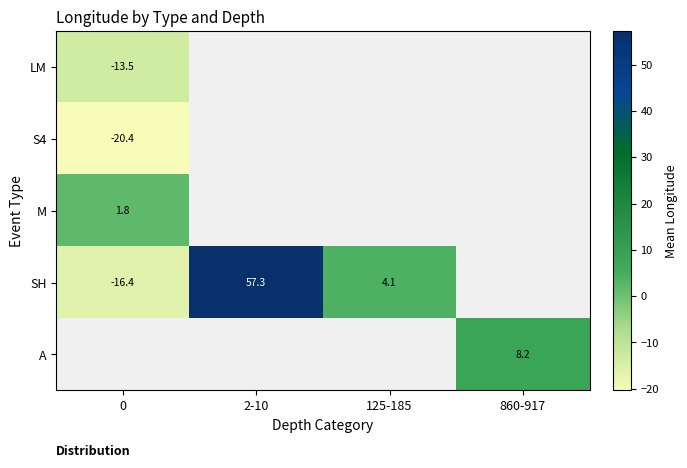

At which category does the chart reach its peak across all series?

2-10